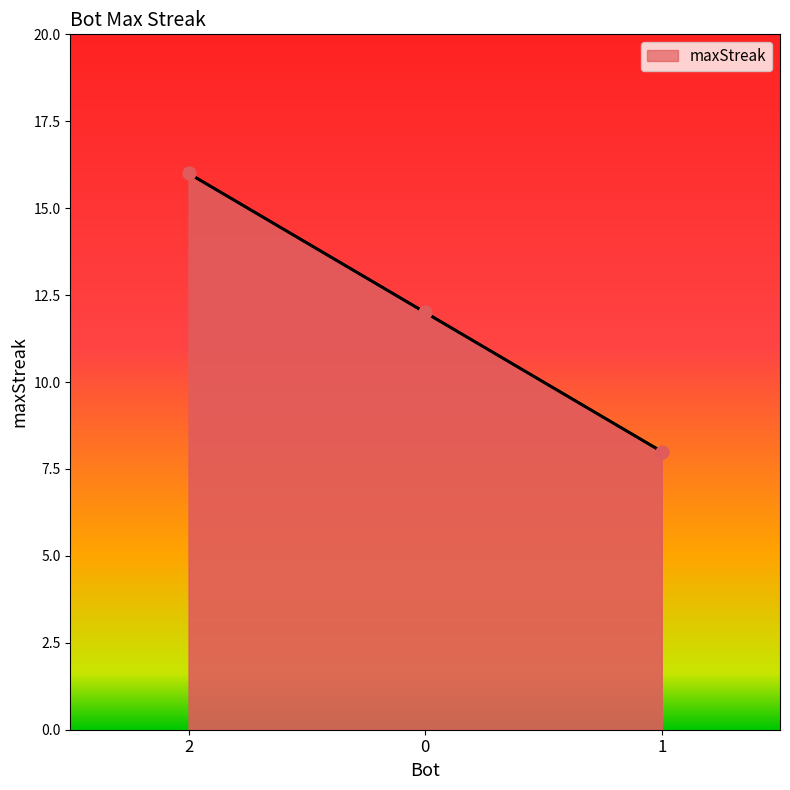

What is the change in value from 2 to 1?

-8